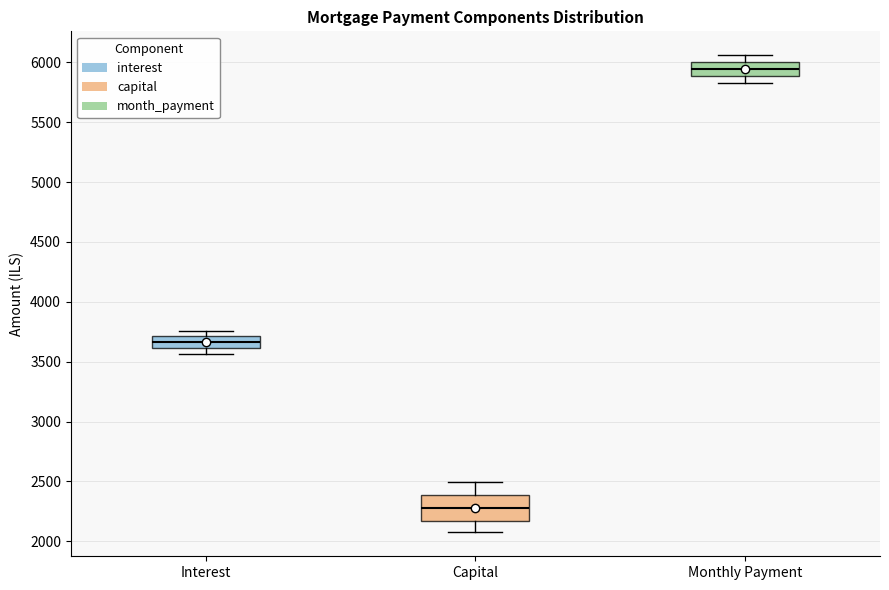

Which box has the highest median line?

Monthly Payment